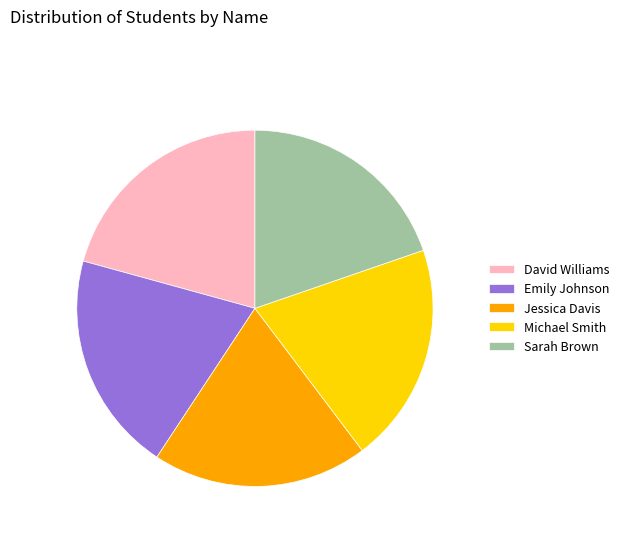

The Emily Johnson slice represents 20% of the pie. True or false?

True